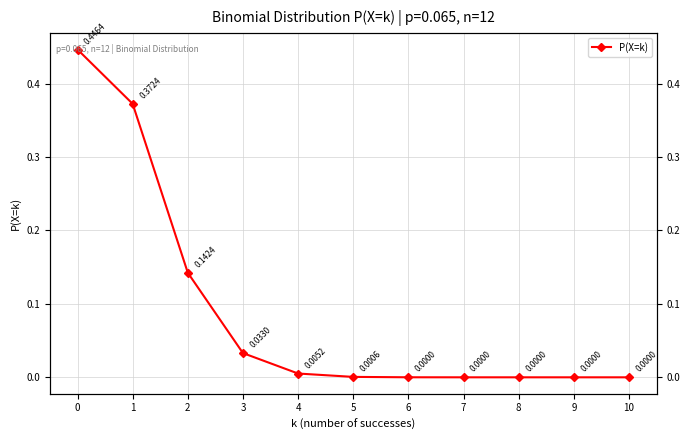

Rank the categories by value from highest to lowest.

0, 1, 2, 3, 4, 5, 6, 7, 8, 9, 10